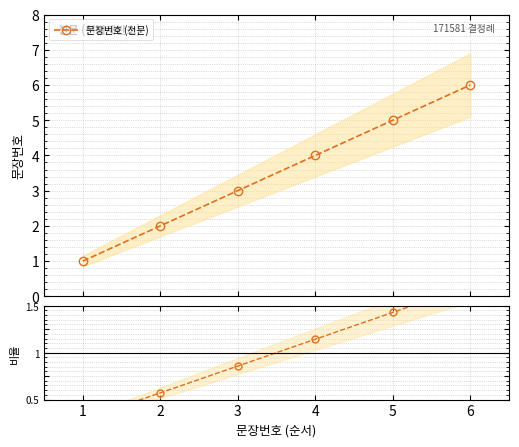

What is the highest value of the 문장번호 (전문) series?

6